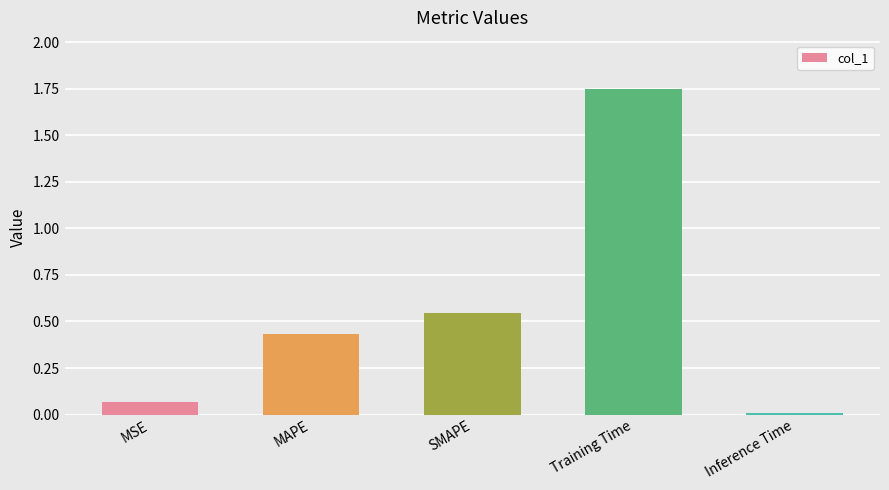

How many distinct data groups are displayed?

1